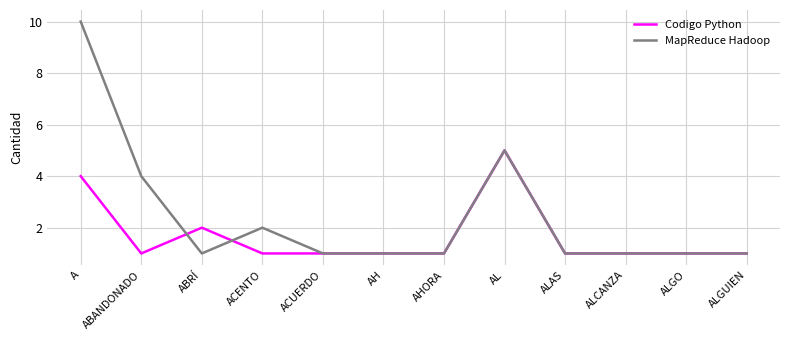

Rank the series at A from lowest to highest value.

Codigo Python, MapReduce Hadoop